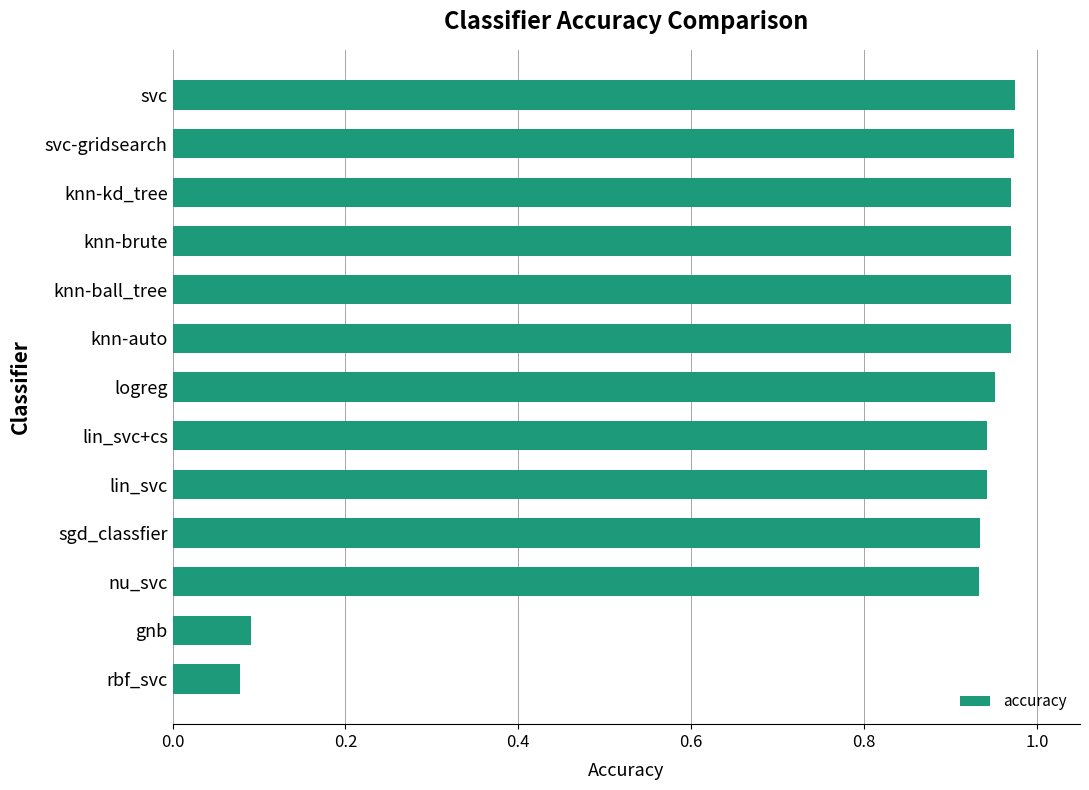

What is the sum of the values at lin_svc+cs and lin_svc?

1.9